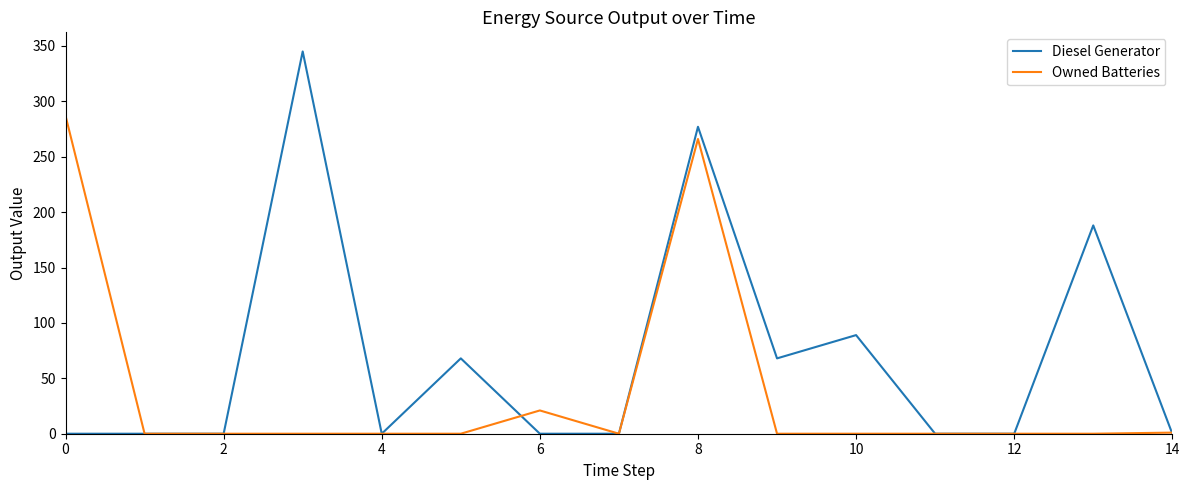

Which series has the largest range (max minus min)?

Diesel Generator